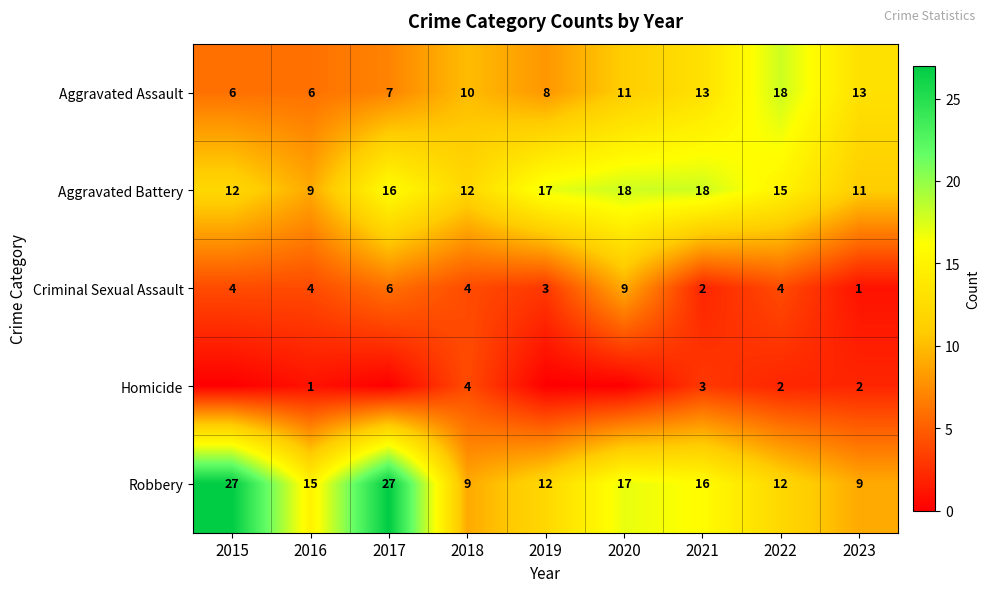

What is the difference between the Robbery values at 2015 and 2020?

10